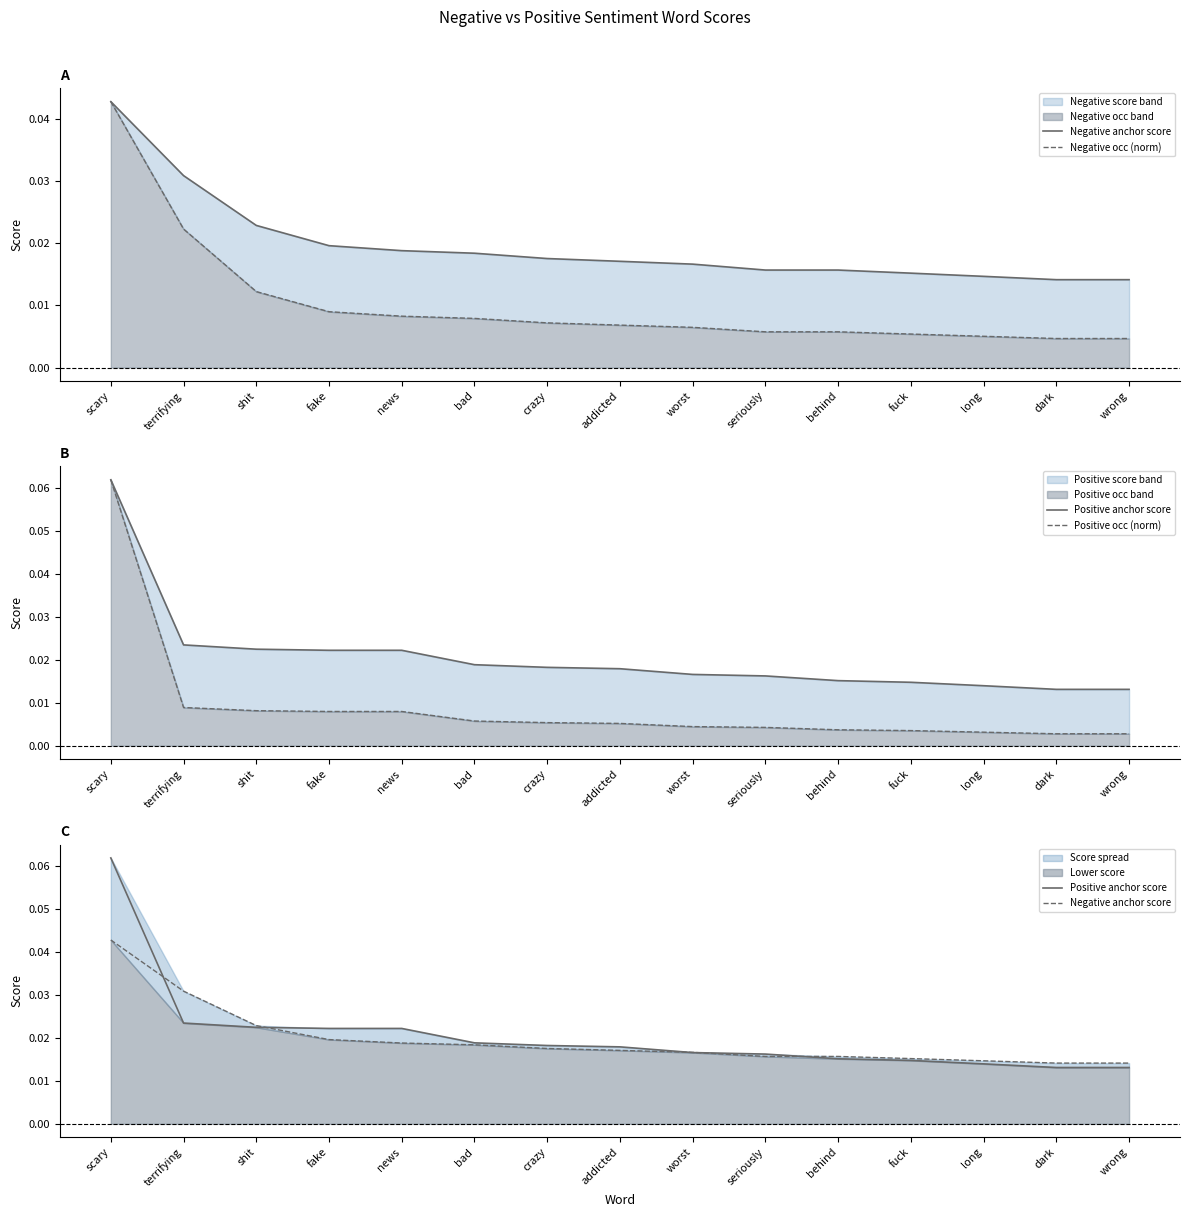

Between shit and addicted, which series saw the biggest shift?

Negative anchor score